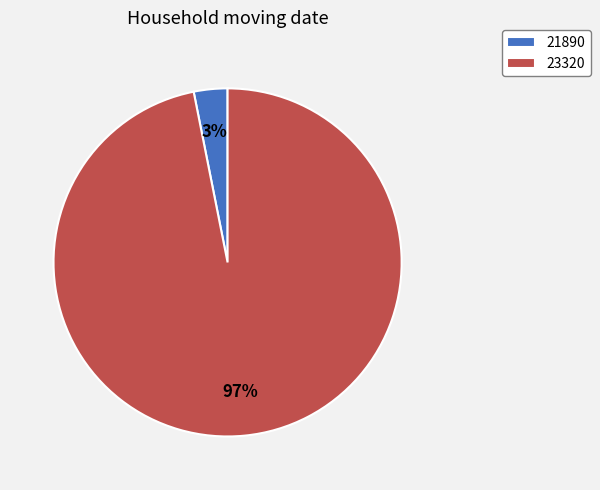

What percentage is the 21890 slice, to the nearest percent?

3%